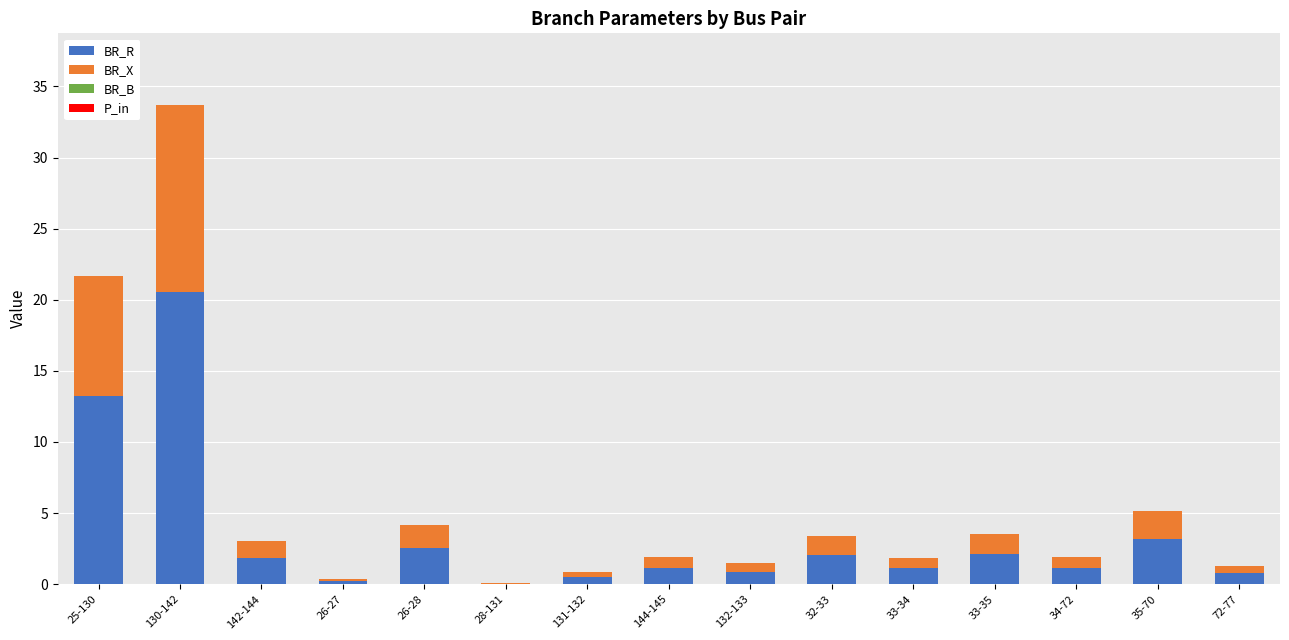

True or false: BR_R has a value of 0.0 at 28-131.

True